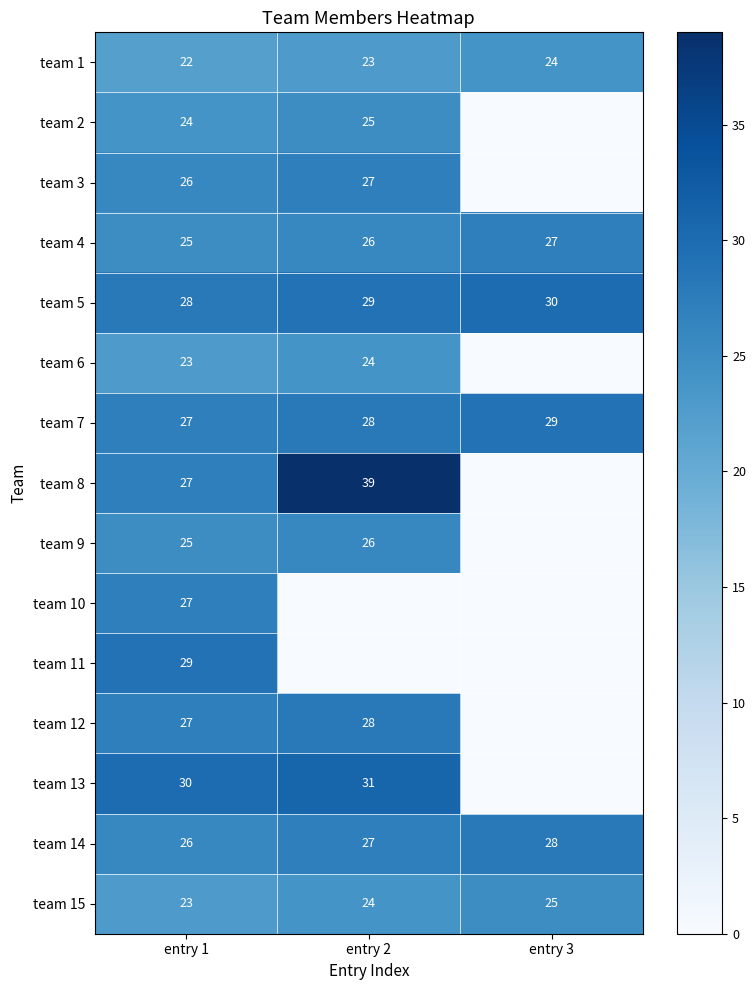

At which label does team 14 first exceed 27?

entry 3